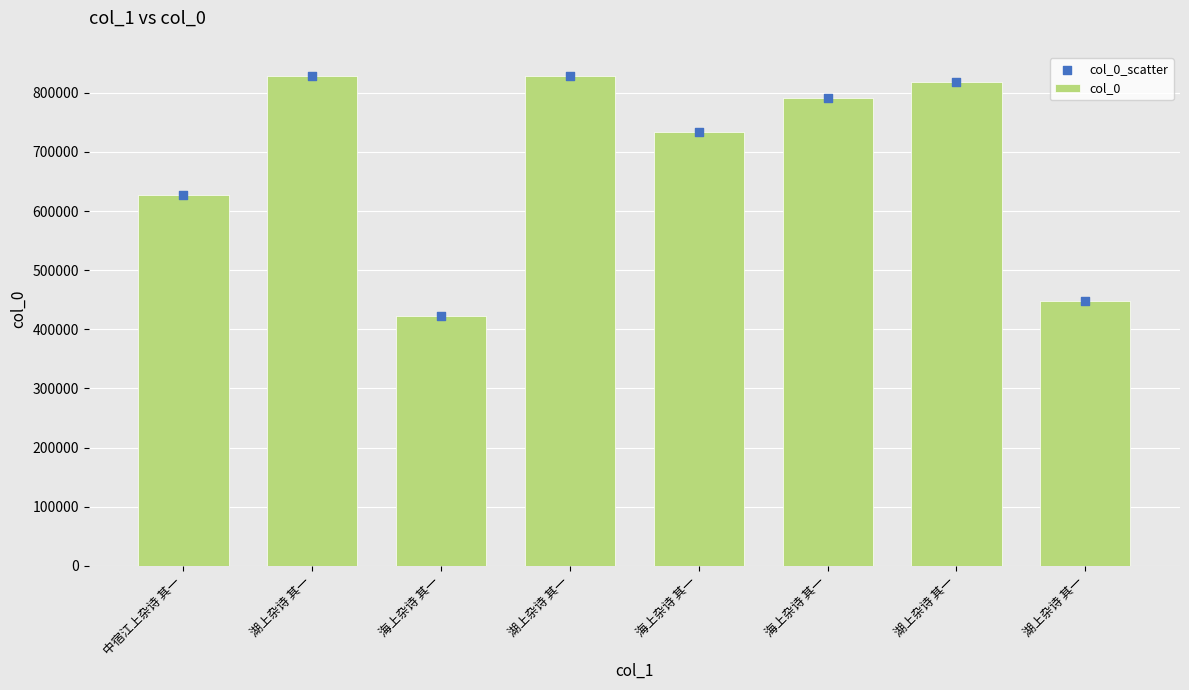

At how many categories does at least one series exceed 678956?

5